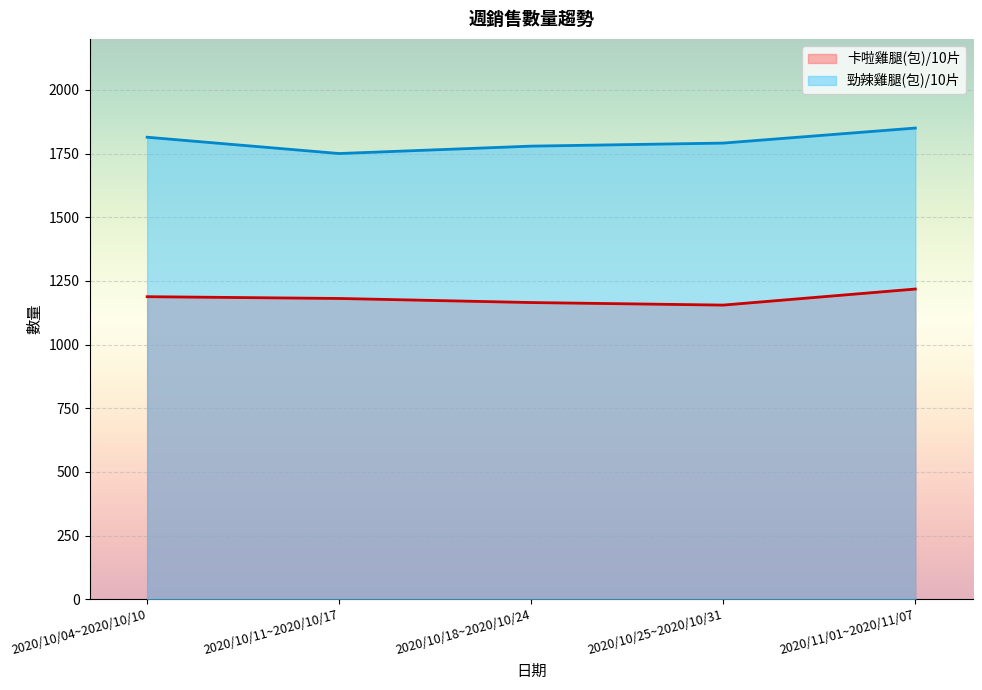

The value of 勁辣雞腿(包)/10片 at 2020/10/18~2020/10/24 is 1779. True or false?

True